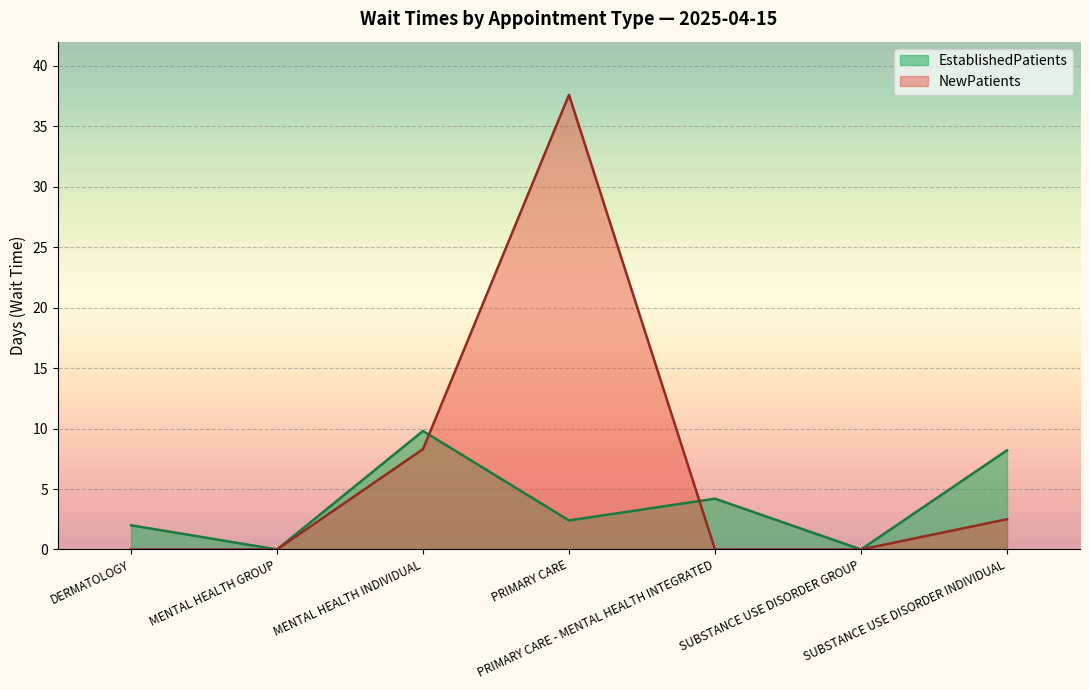

Where do EstablishedPatients and NewPatients first cross each other?

MENTAL HEALTH INDIVIDUAL and PRIMARY CARE